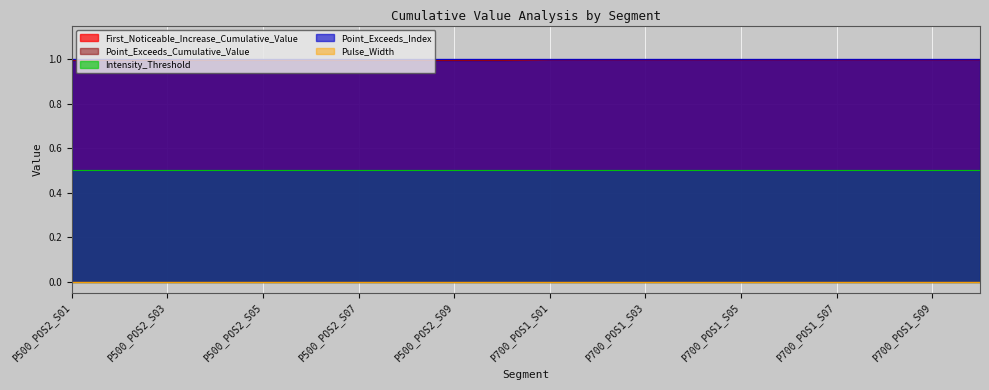

At how many categories does at least one series exceed 0?

20